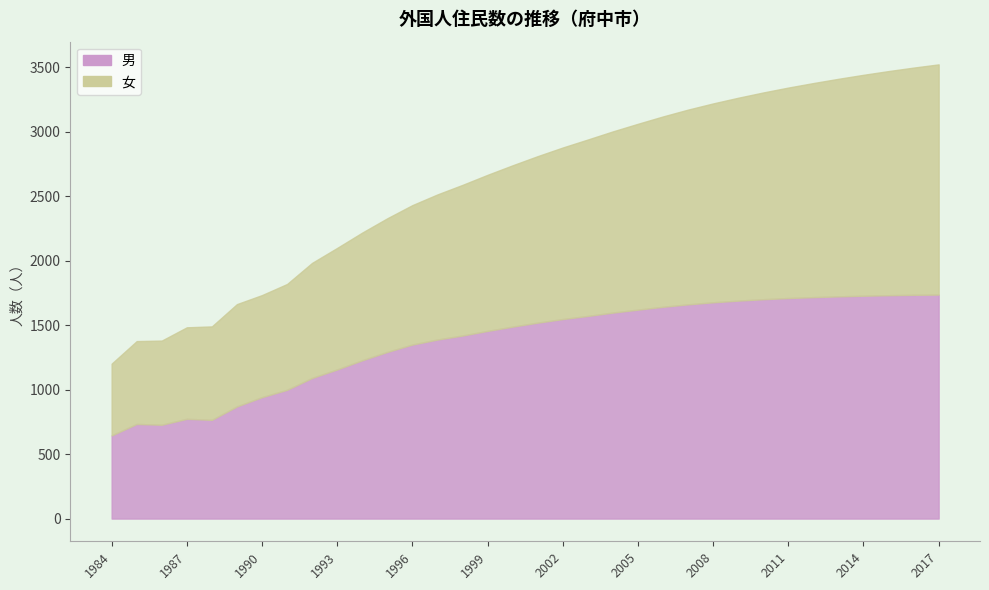

What is the minimum value for 女?

557